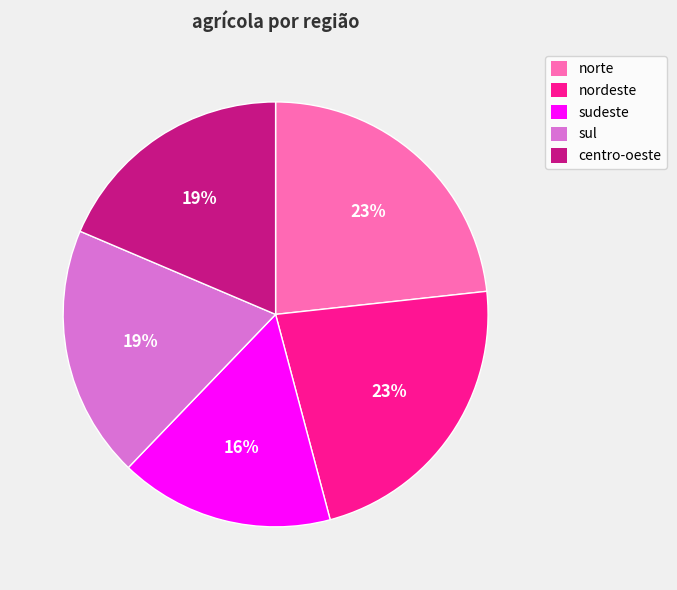

Approximately how many times larger is the value at sul compared to centro-oeste?

1.0